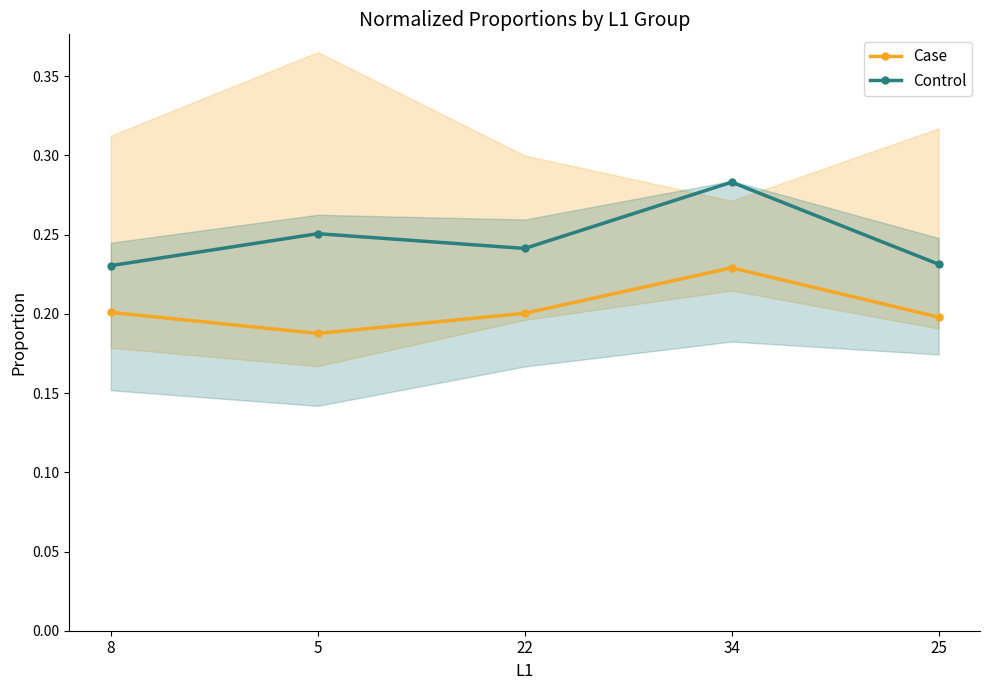

How many lines are shown in the chart?

2